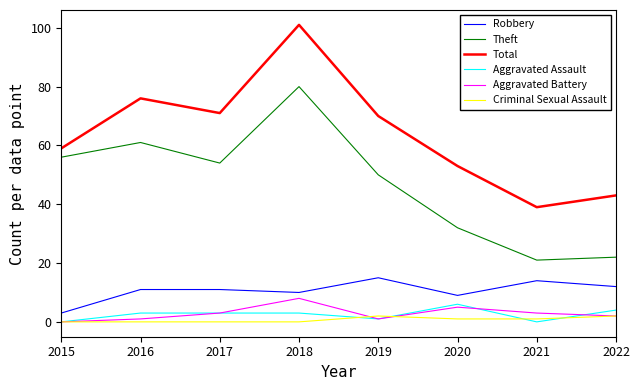

Between 2018 and 2019, which series saw the biggest shift?

Total